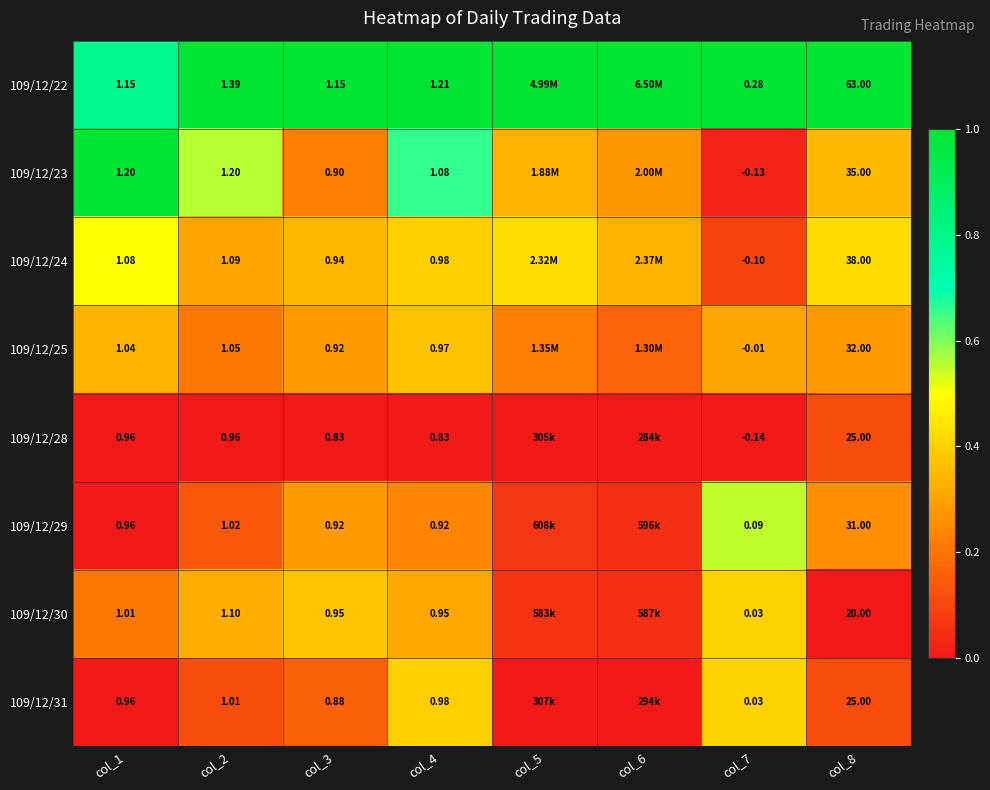

How many series are shown in this chart?

8